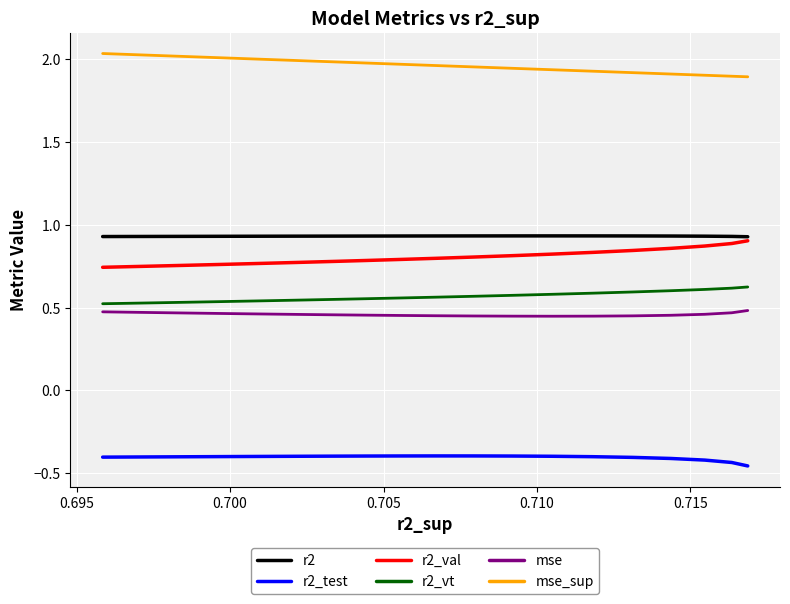

What position from the left is 0.715?

6